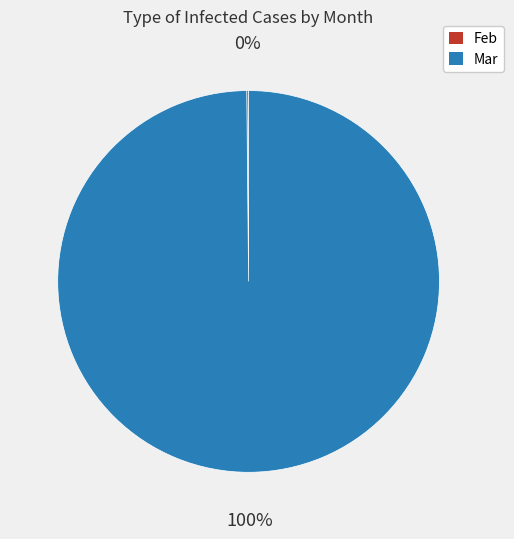

Is there a majority slice in this chart?

Yes